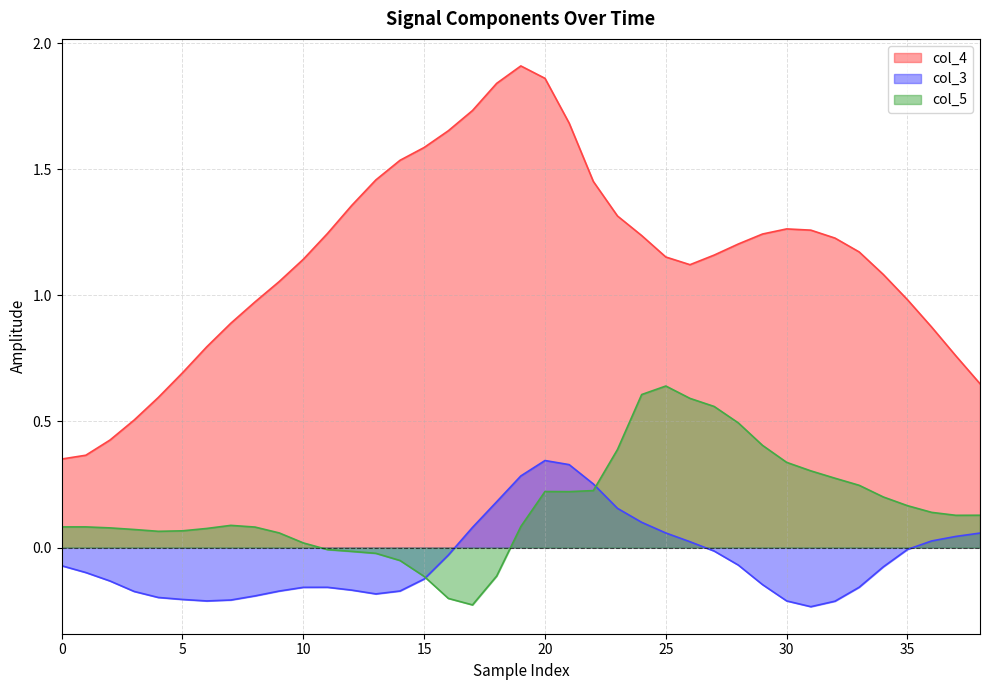

What is the total value across all series at 35?

0.8